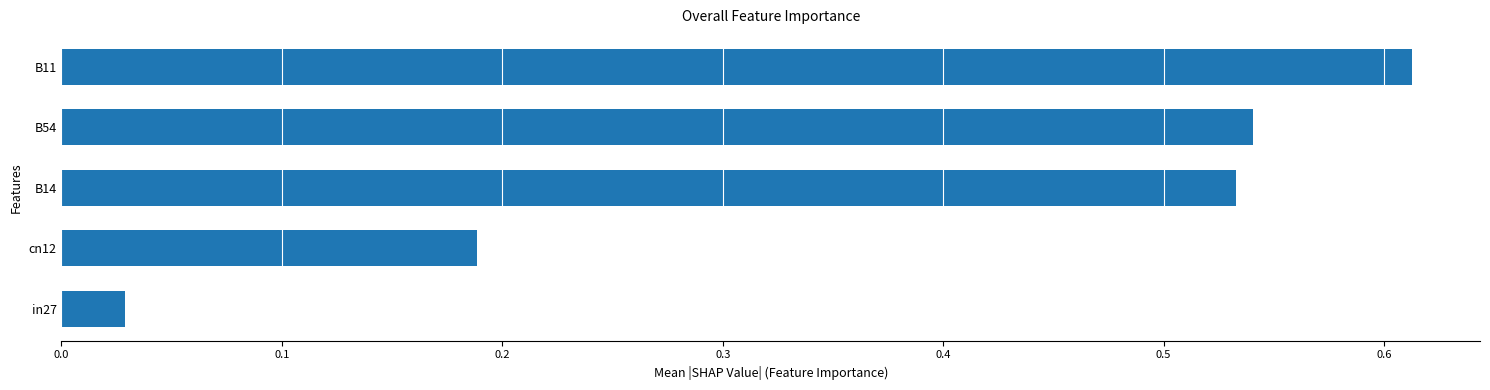

How many bars are there in total?

5